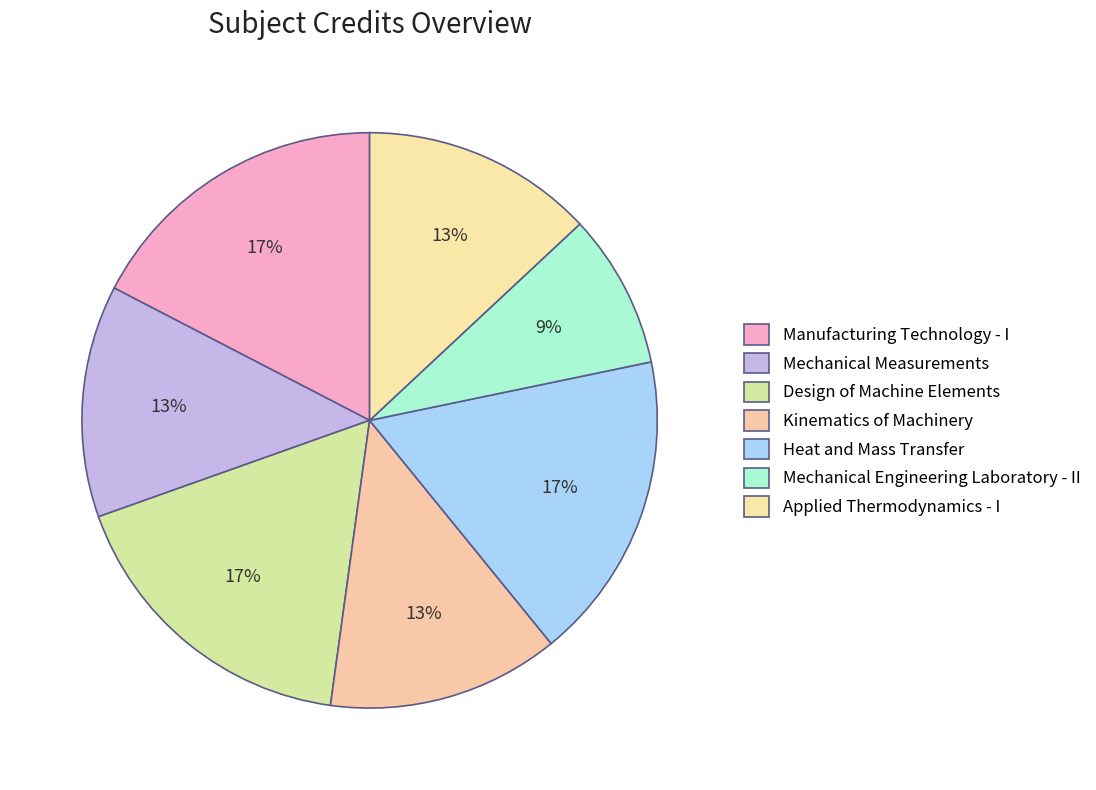

Is it true that Mechanical Measurements is 13% of the pie?

True